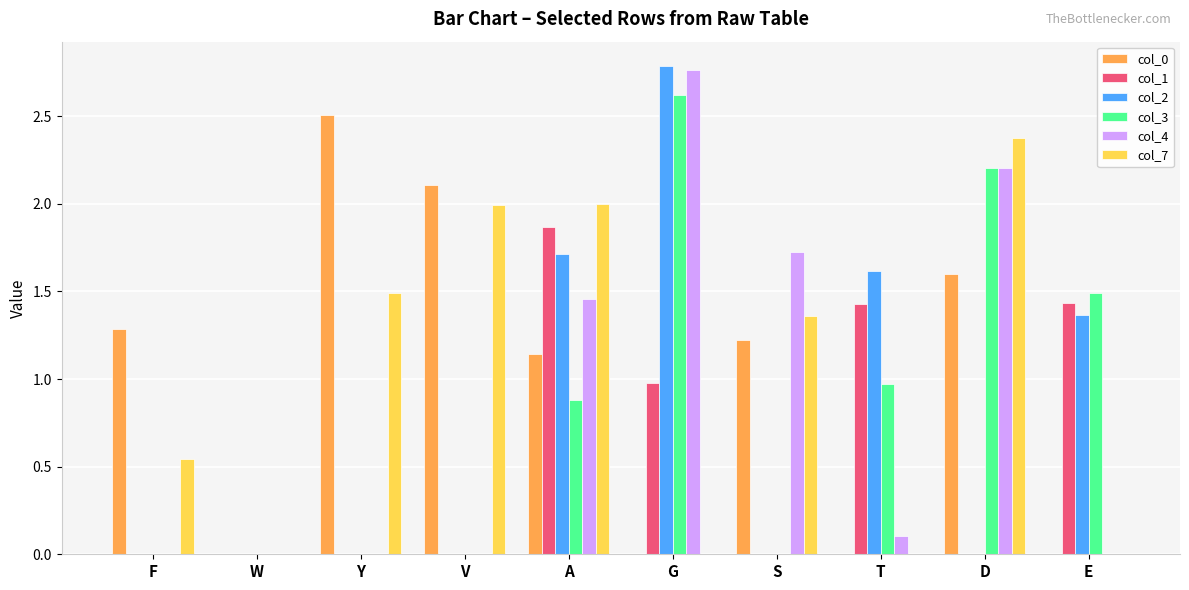

The value of col_1 at D is 0.0. True or false?

True